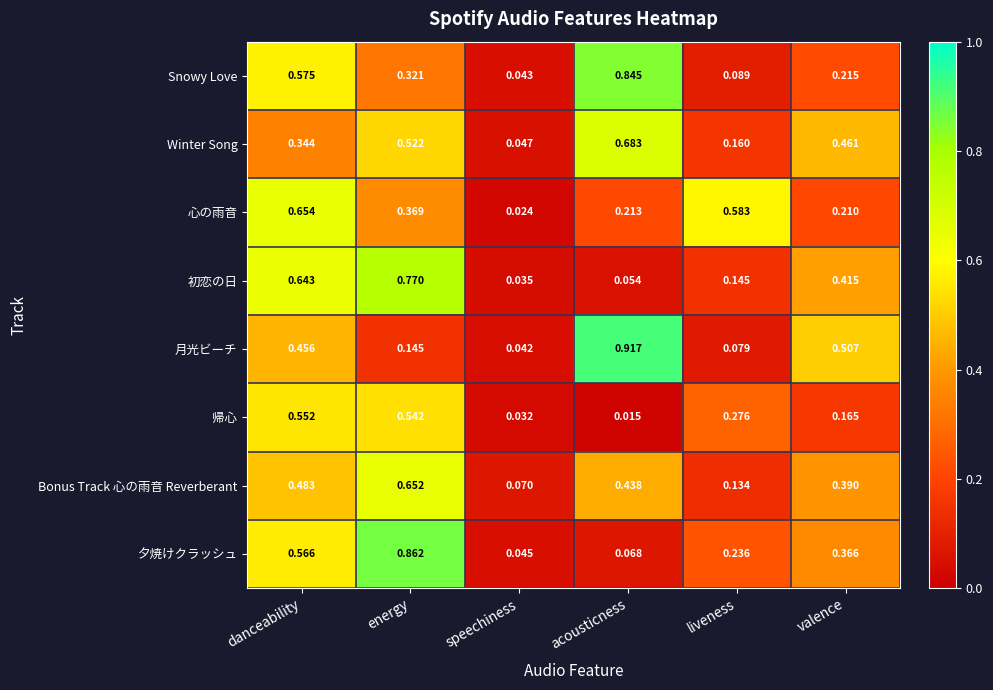

Count the number of data series in this chart.

8